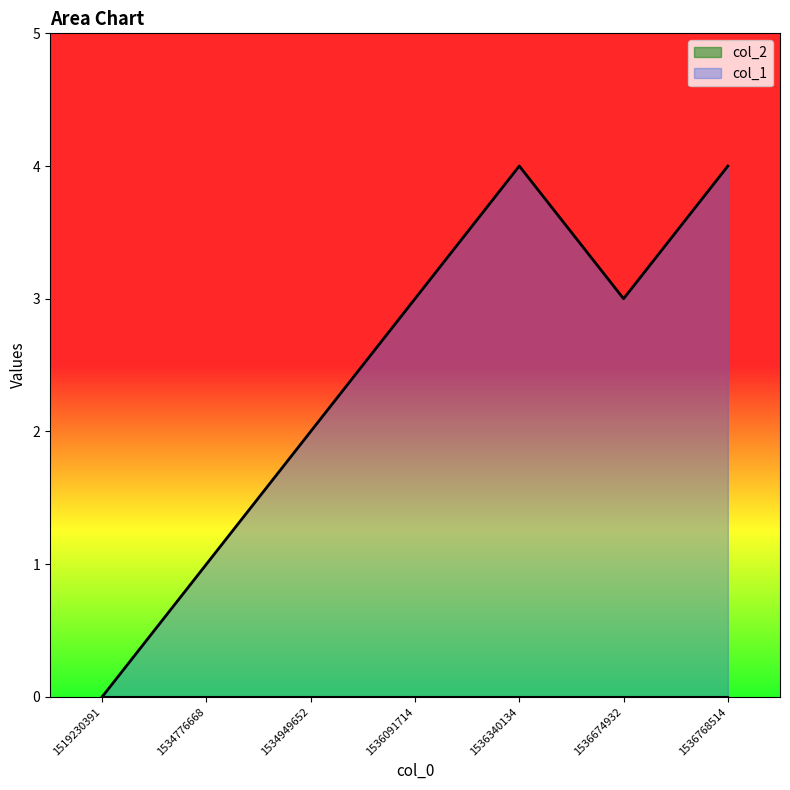

What is the difference between the values at 1534949652 and 1536674932?

1